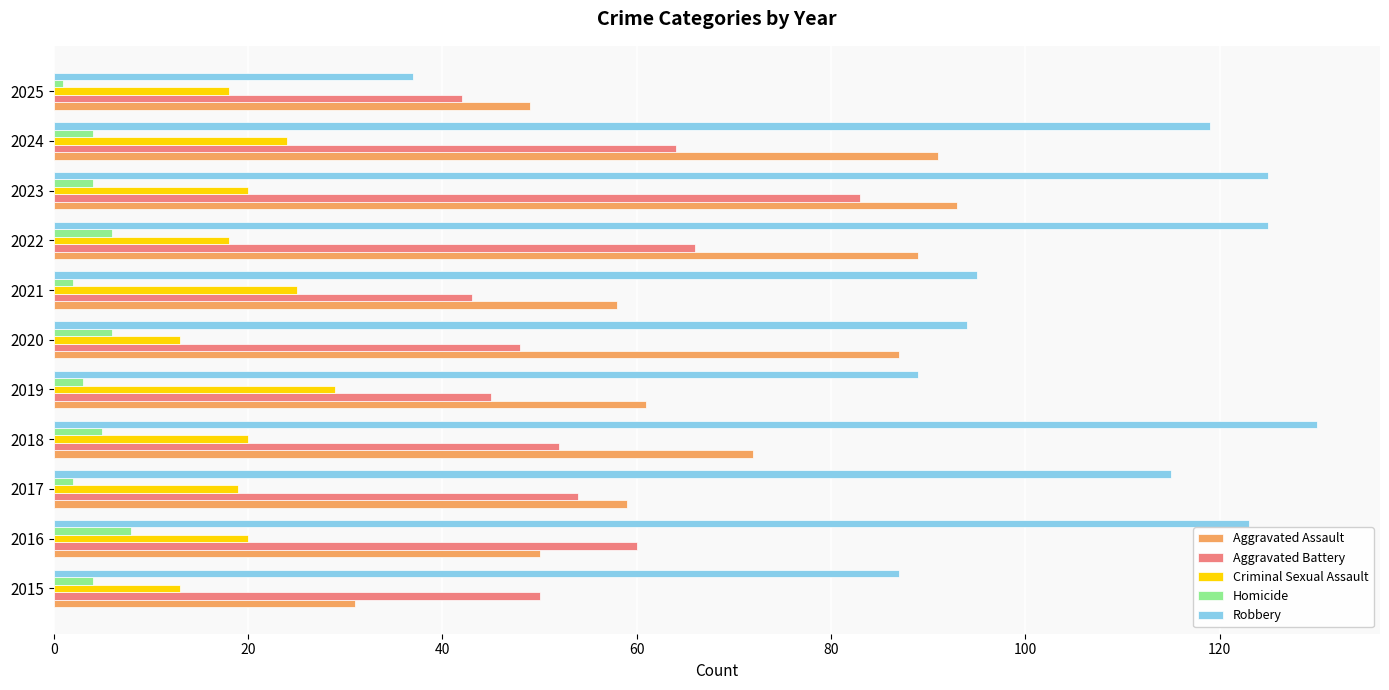

Which series has the widest spread of values?

Robbery